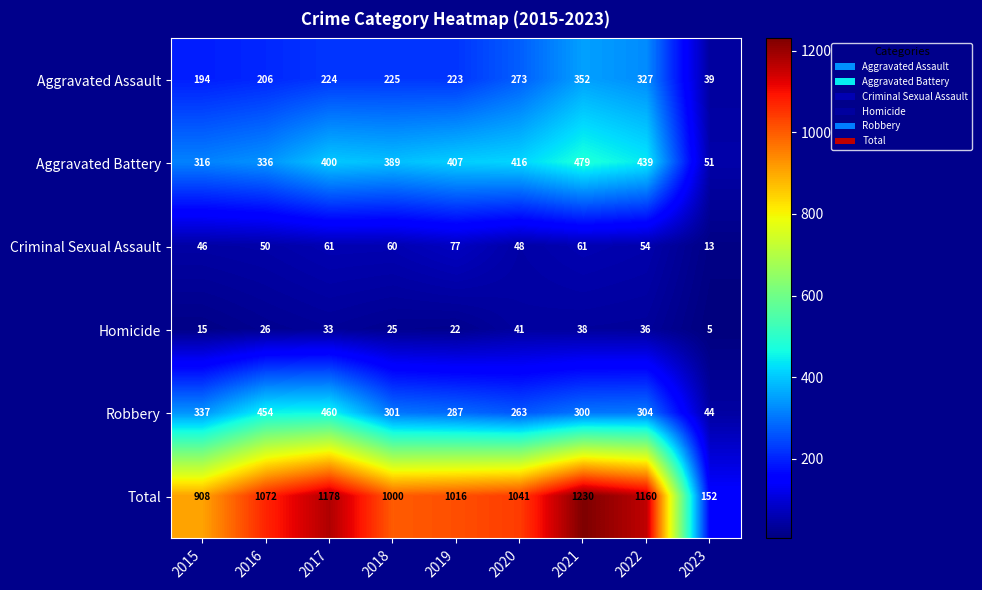

What is the difference between the Aggravated Battery values at 2017 and 2022?

39